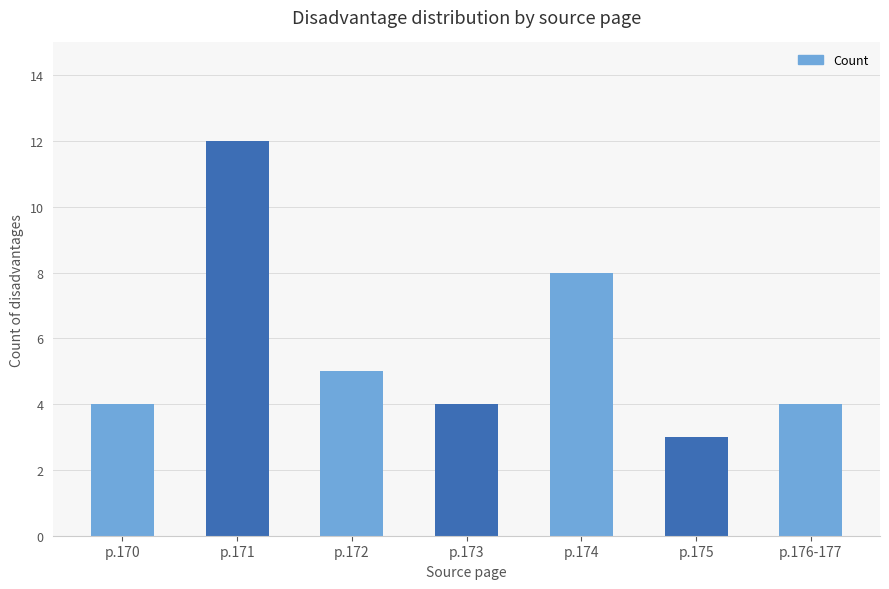

How many bars are there in total?

7